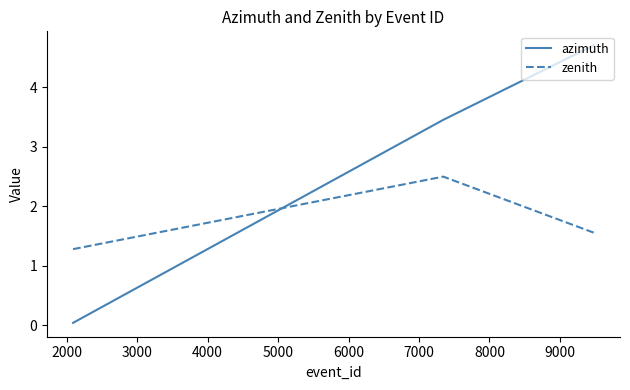

What is the average value of the zenith series?

1.8